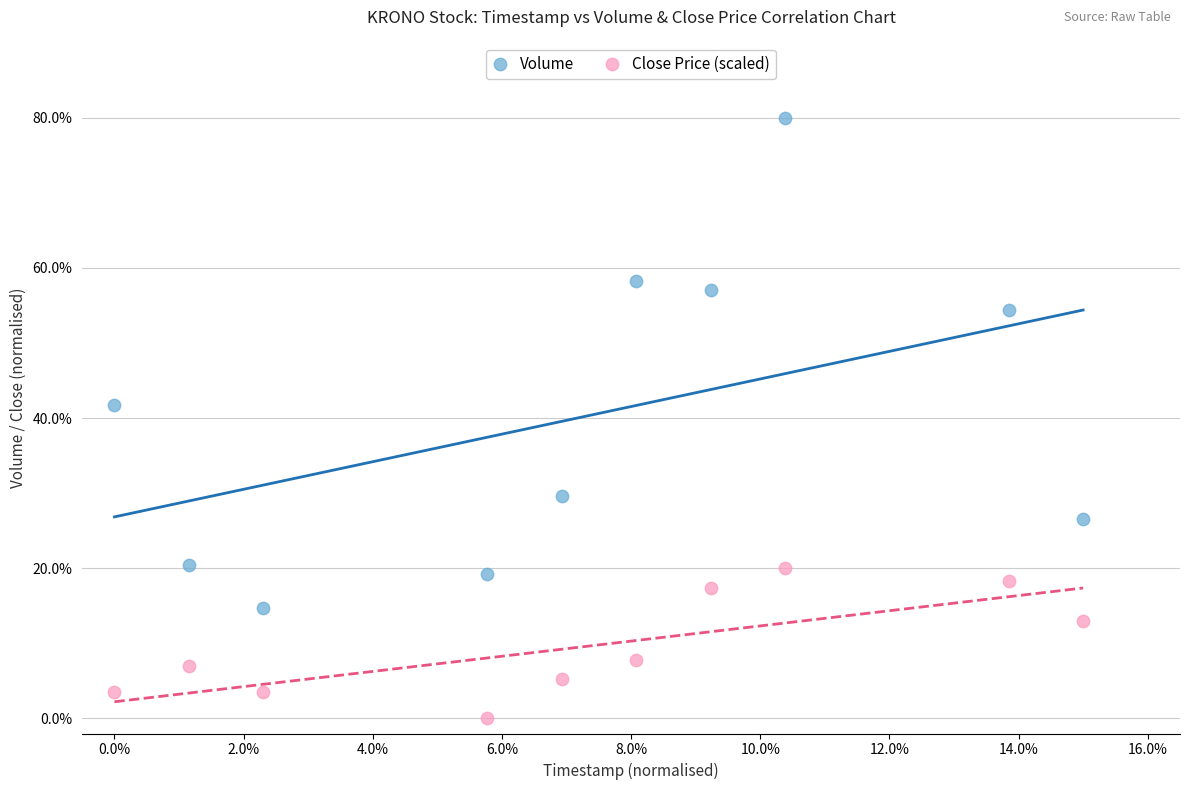

Which series reaches the maximum Y coordinate?

Volume